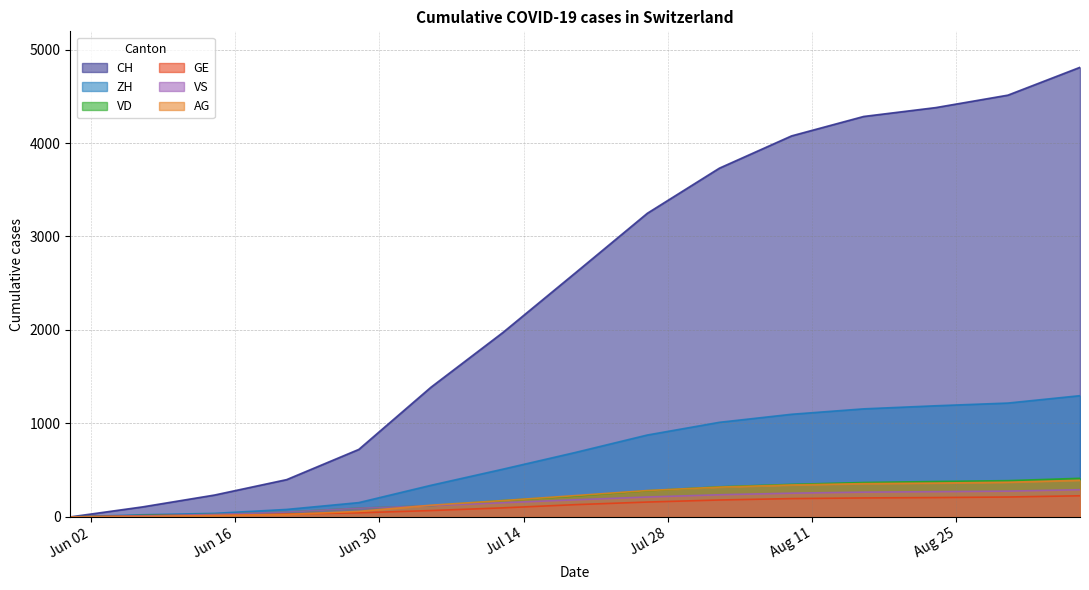

True or false: ZH has a value of 200 at 2020-07-19.

False